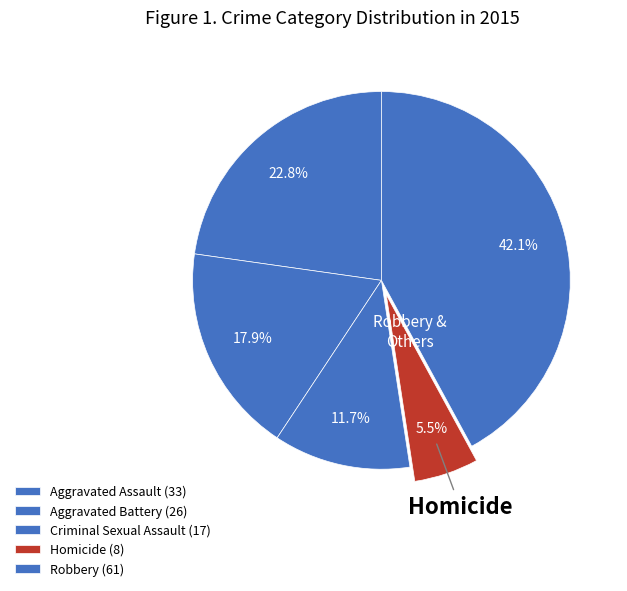

Count the number of slices in the pie.

5